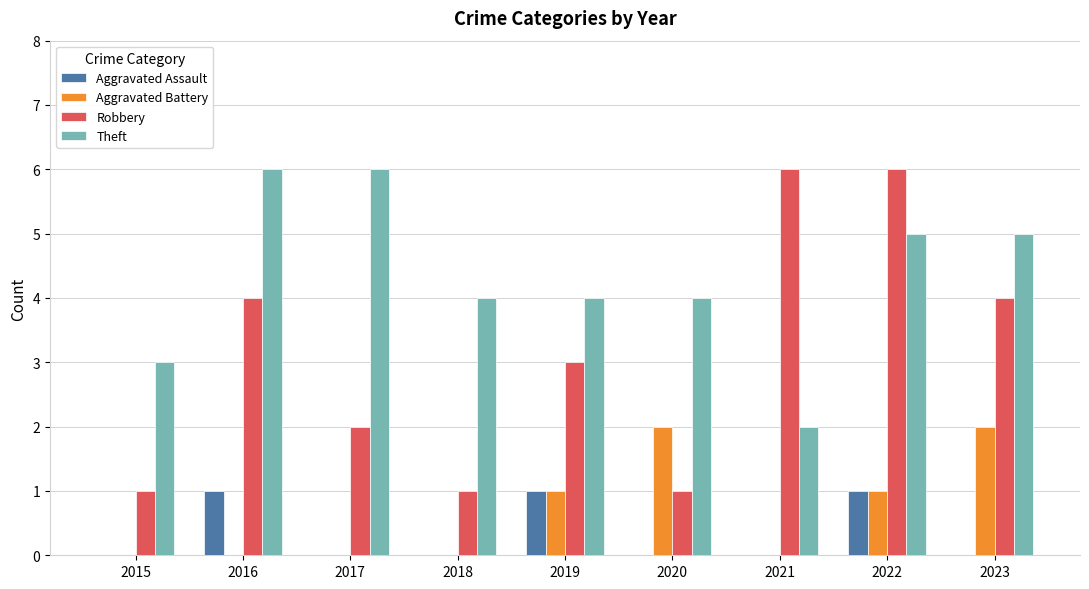

What are all the series names shown in the legend?

Aggravated Assault, Aggravated Battery, Robbery, Theft